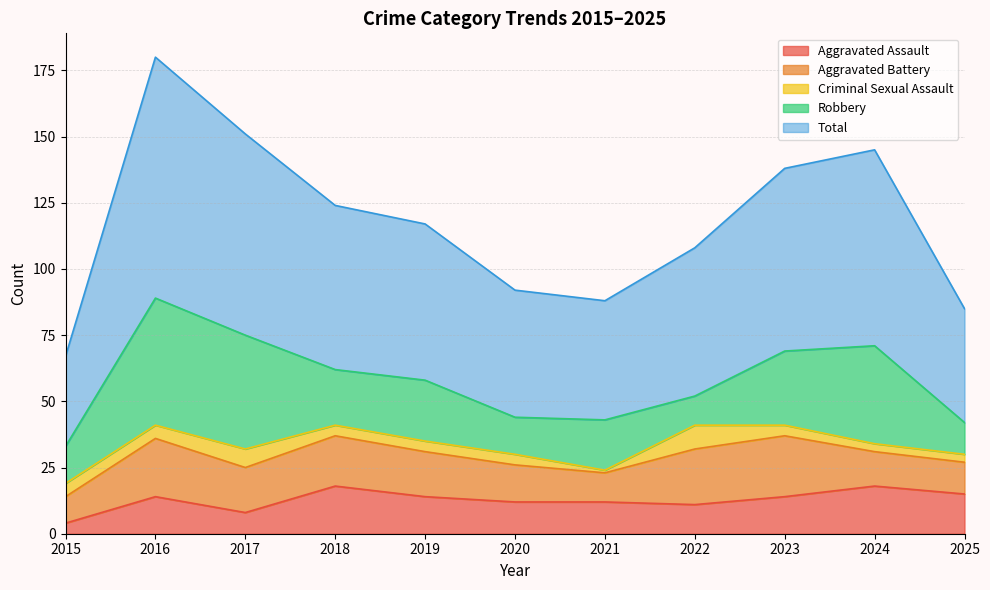

Between which two adjacent categories do Criminal Sexual Assault and Aggravated Assault first intersect?

2015 and 2016